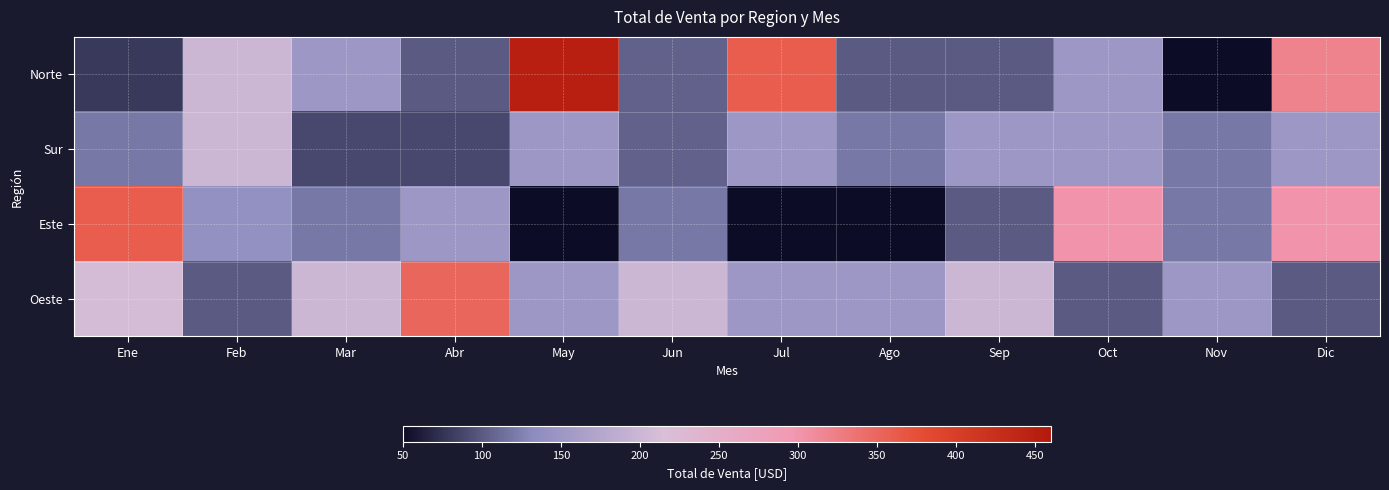

At how many categories does at least one series exceed 321?

4